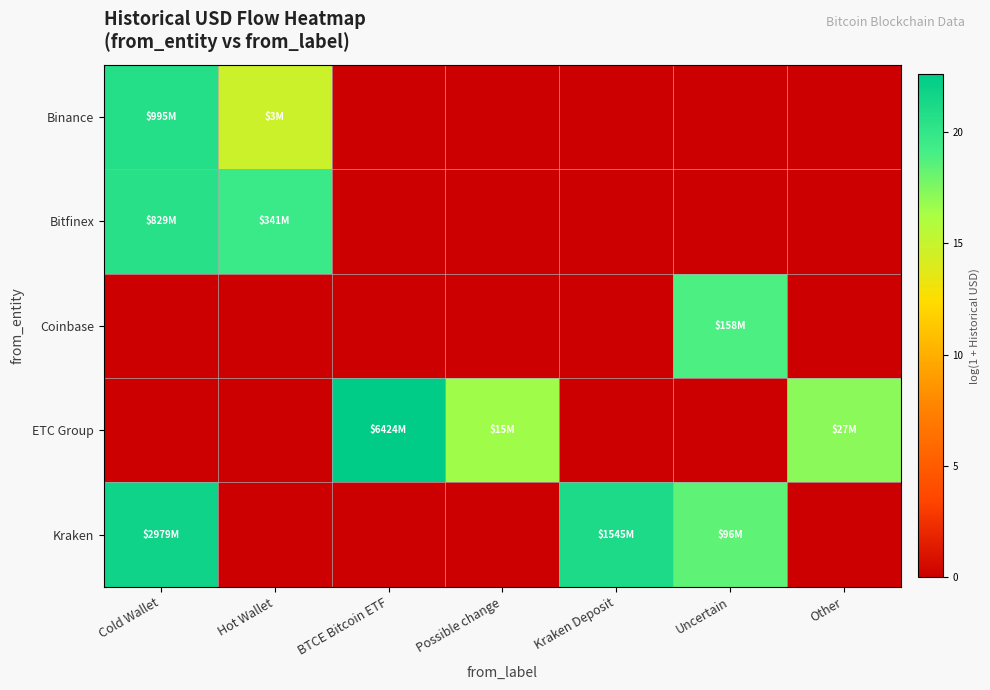

Which category has the lowest value across all series?

BTCE Bitcoin ETF